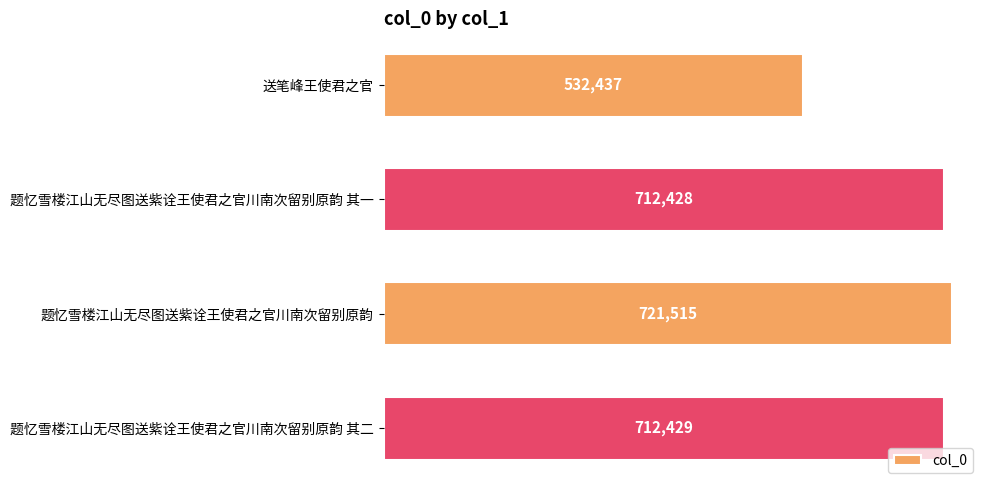

Reading top to bottom, transcribe all the data shown in this chart.

532437	712428	721515	712429